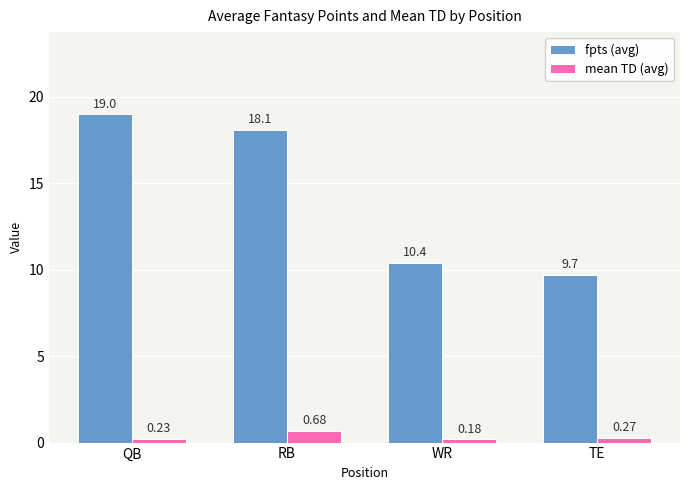

List the labels in order of fpts (avg) value, smallest first.

TE, WR, RB, QB